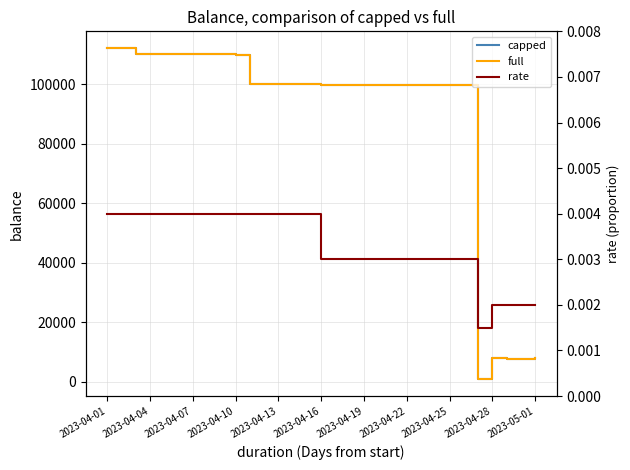

What position from the left is 11?

12